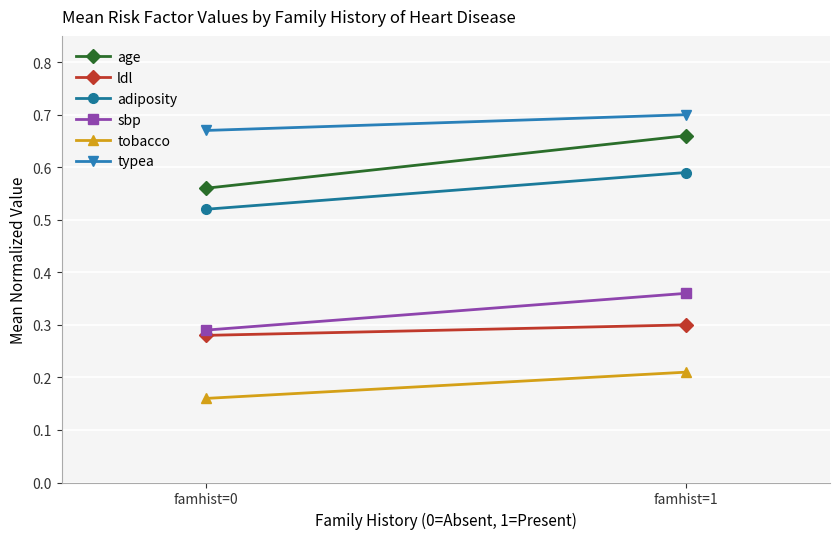

Is this an area chart (filled region under the line)?

No